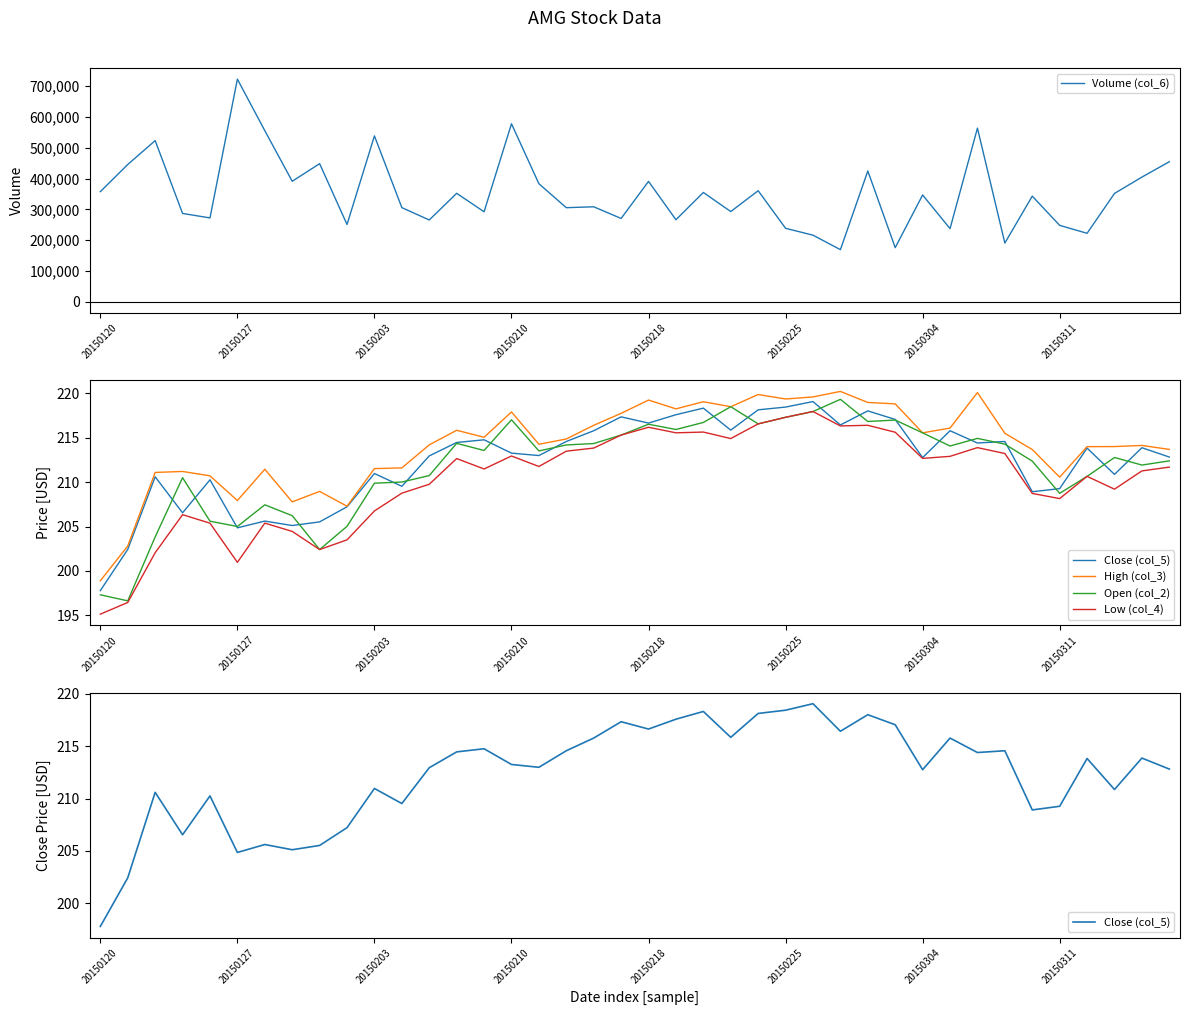

How many lines are shown in the chart?

5